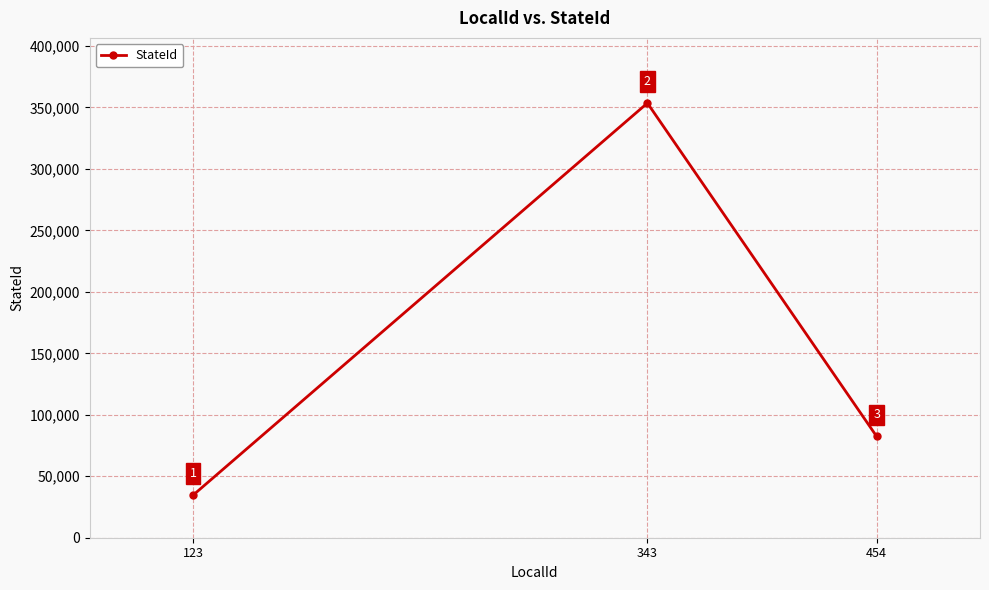

What is the difference between the values at 123 and 343?

319008